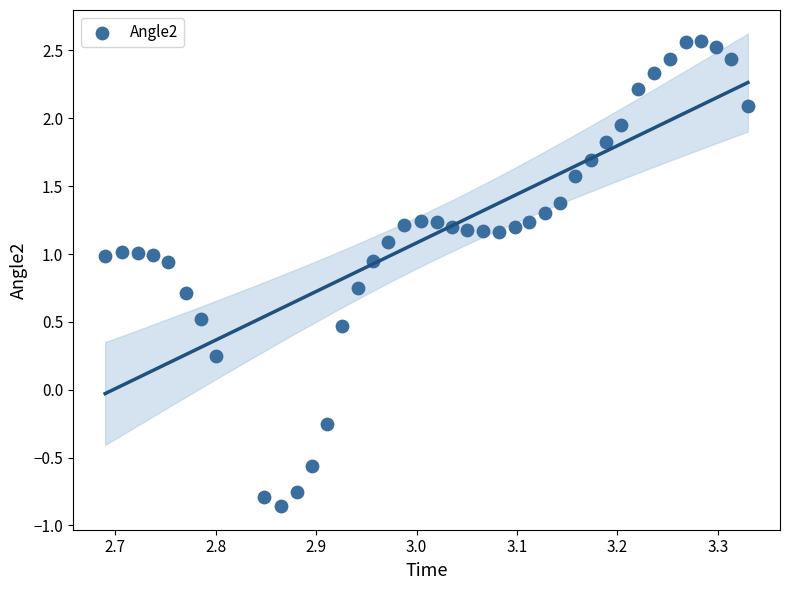

How many points are shown in the scatter plot?

40